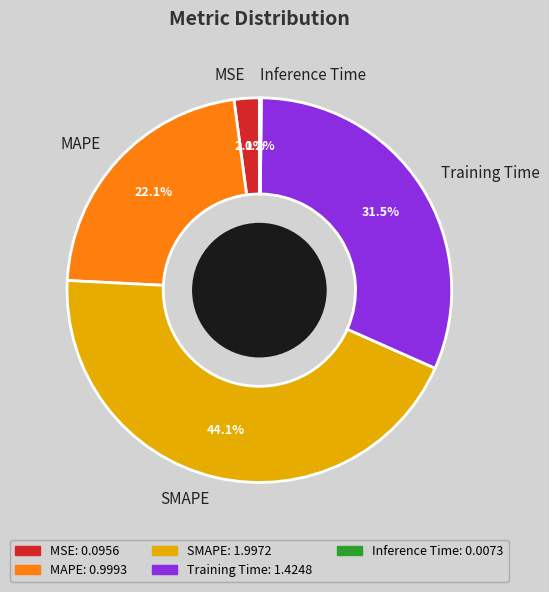

To the nearest percent, what is the difference between the largest and smallest slice percentages?

44%